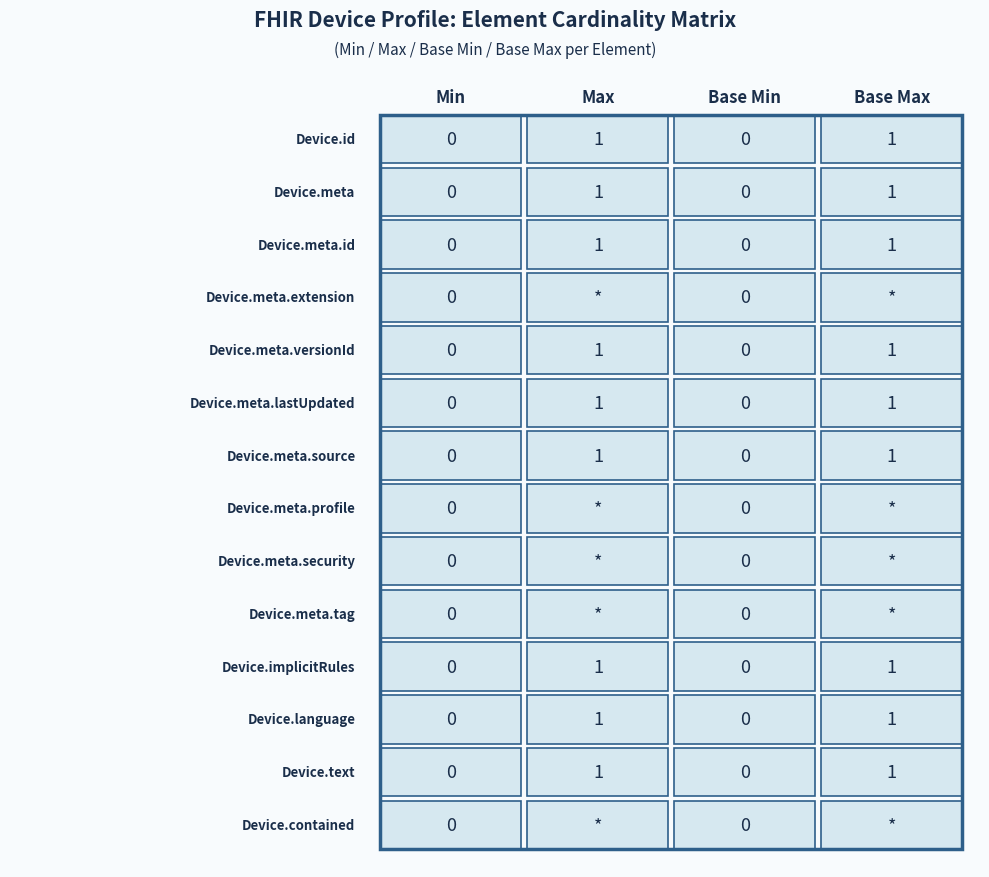

What is the highest value of the Device.meta series?

1